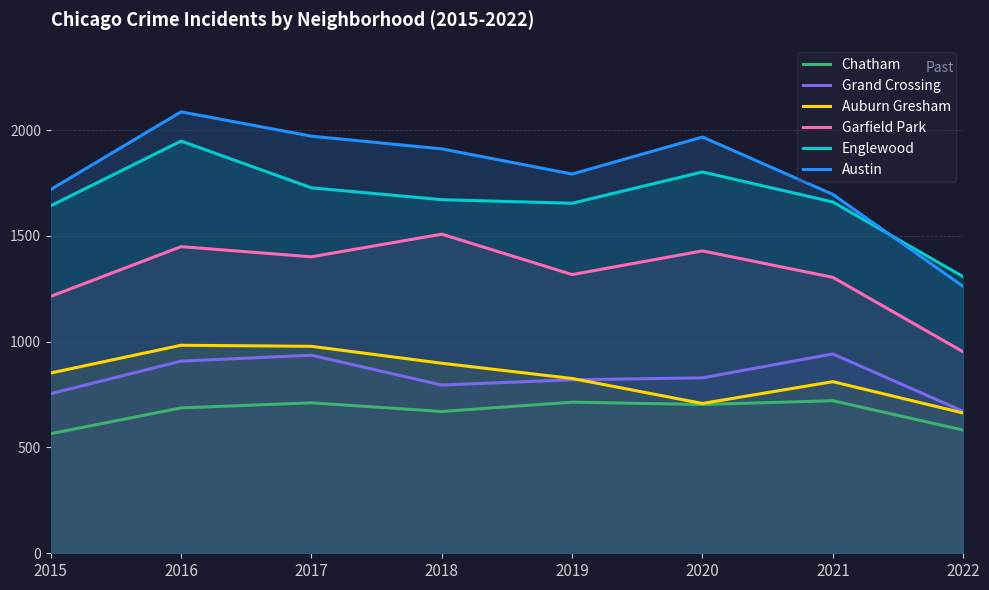

True or false: Englewood has more than 1 points higher than both neighbors.

True